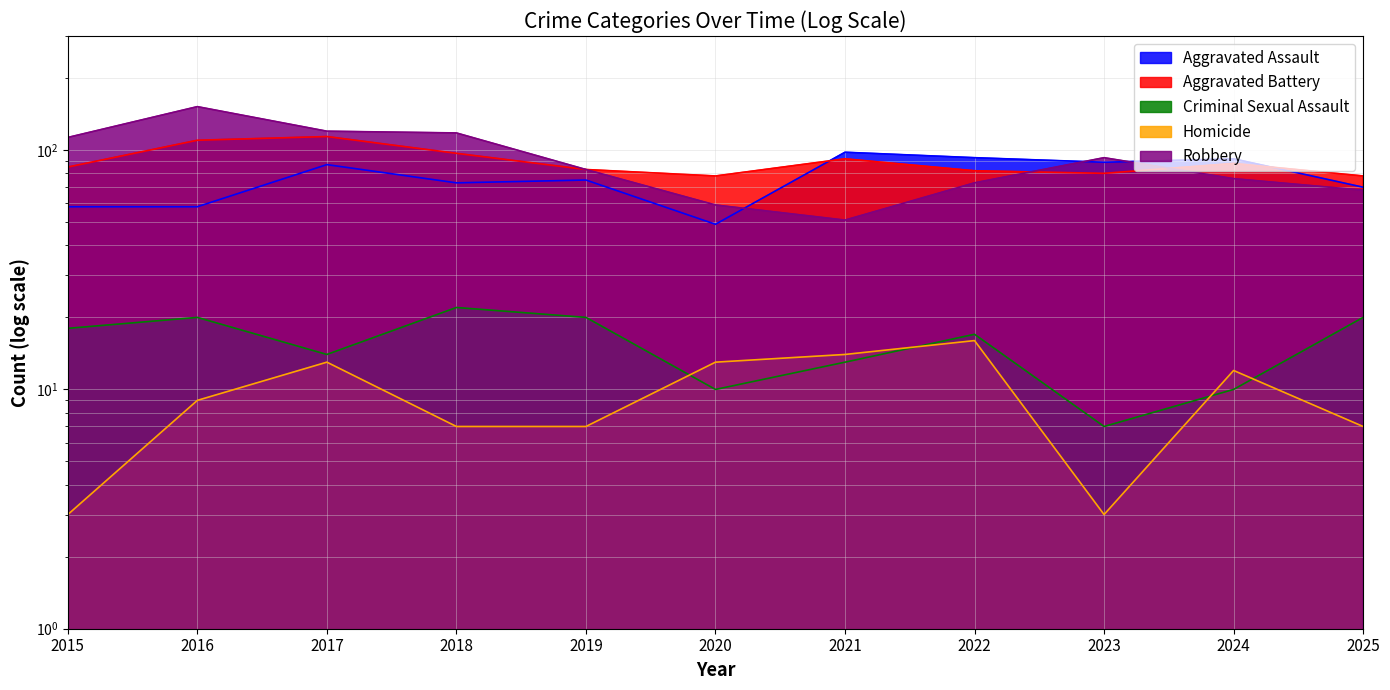

The Aggravated Assault series shows 25 at 2018. True or false?

False